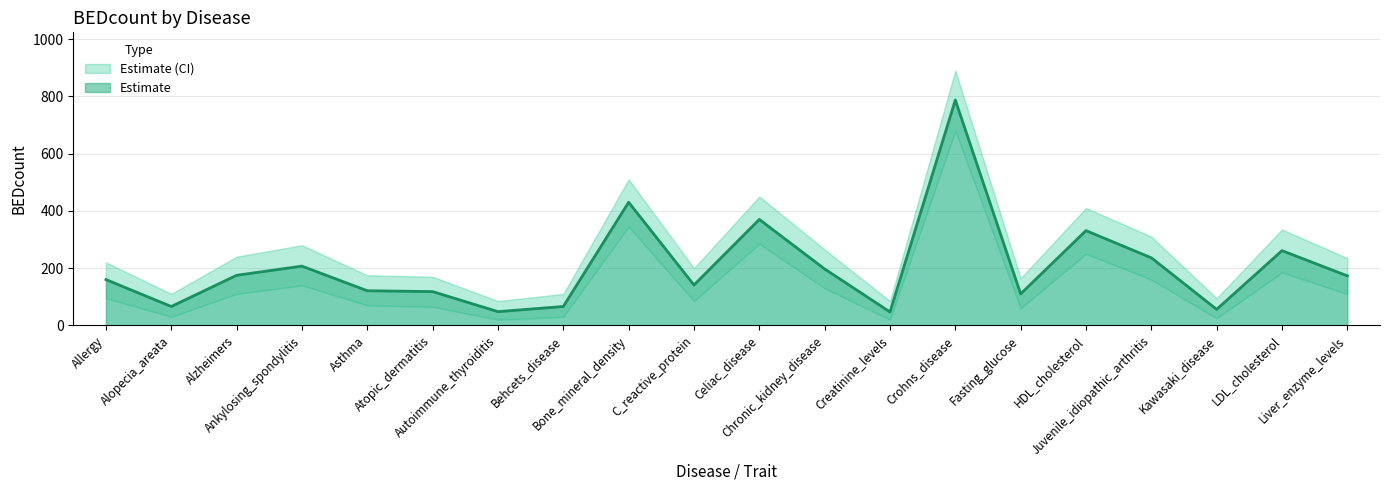

How many lines are shown in the chart?

3